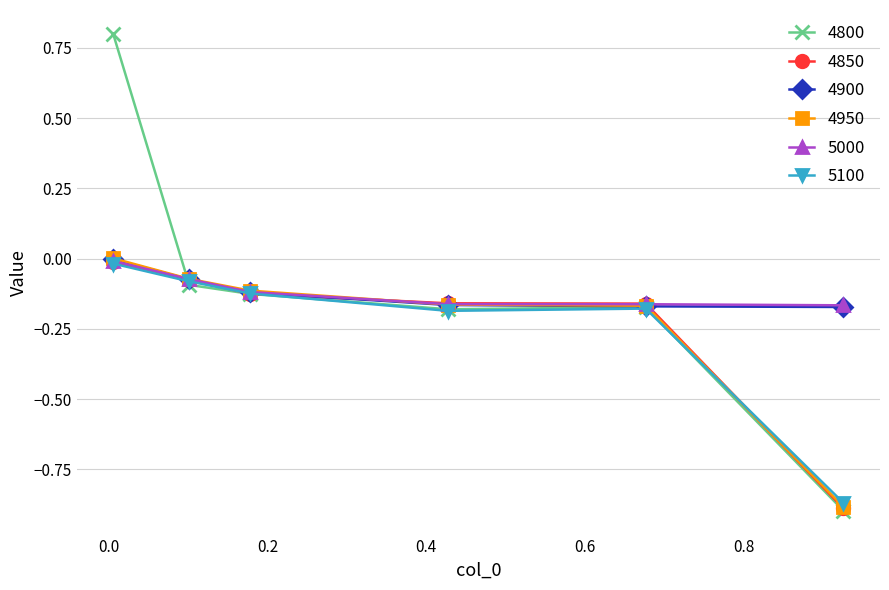

After their last crossing, which series has the higher values: 4900 or 4950?

4900